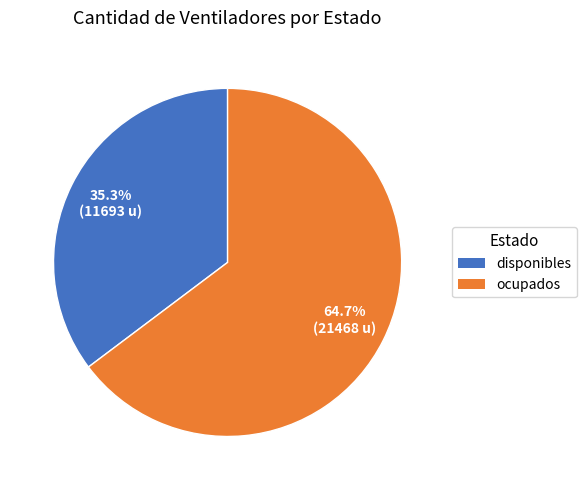

Which category has the smallest portion of the pie?

disponibles